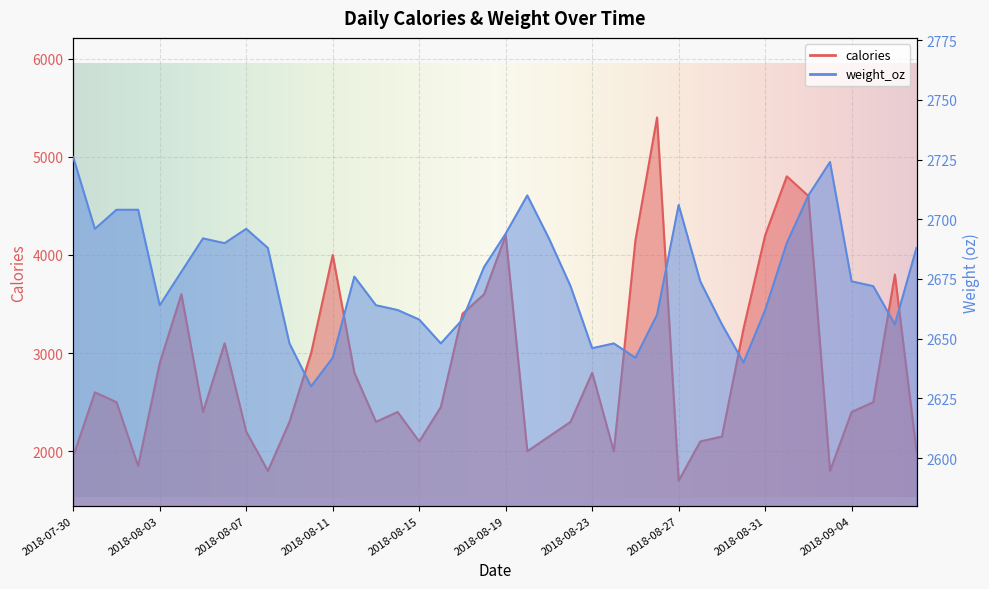

How many times do calories and weight_oz cross each other?

16